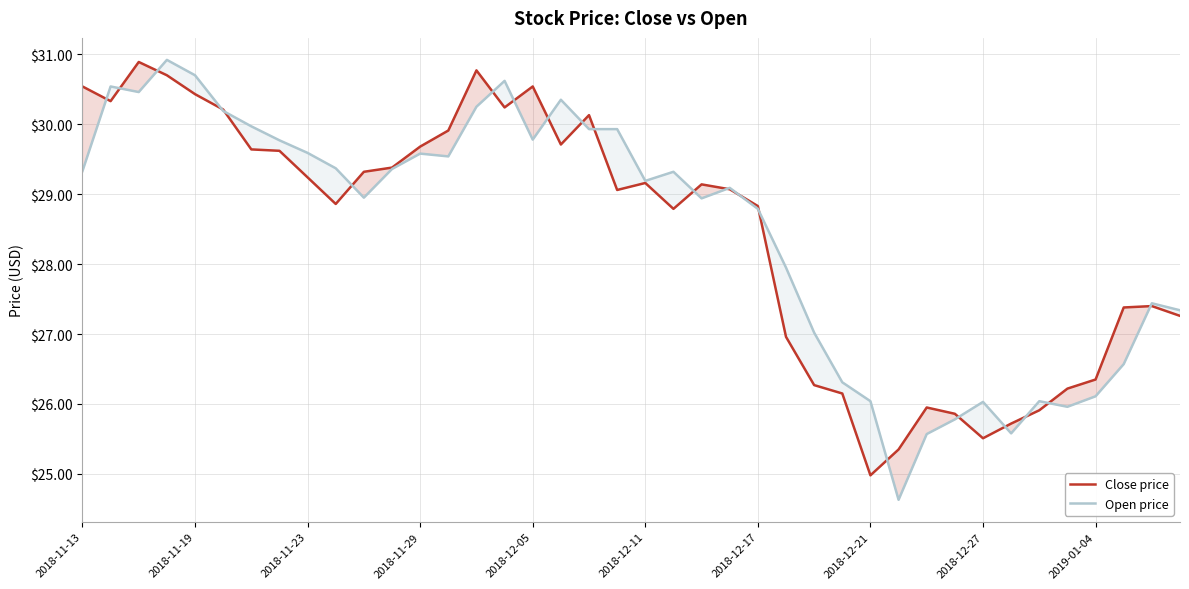

What is the sum of all Open price values?

1138.8